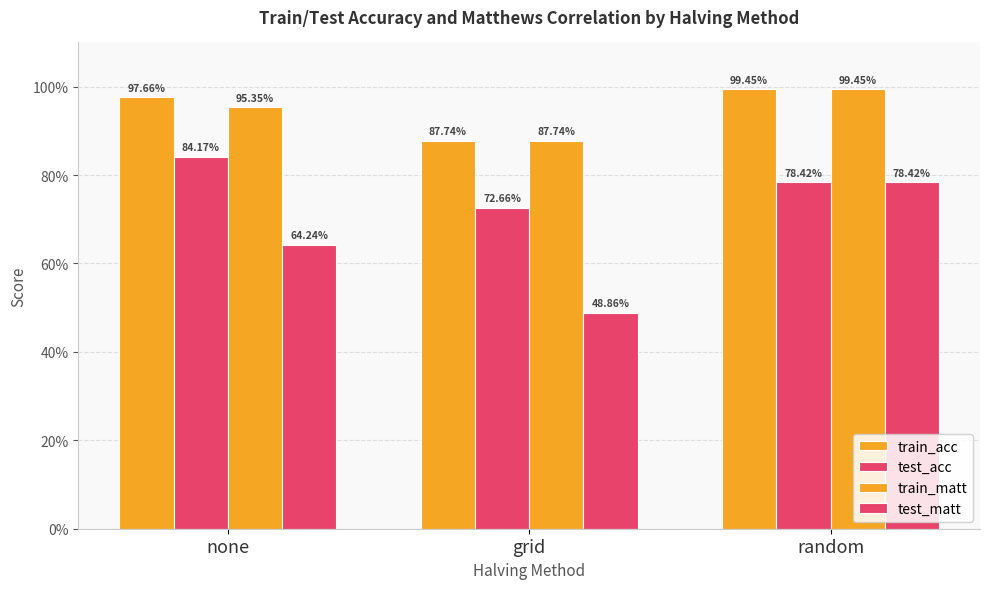

Does the chart contain stacked bars?

No